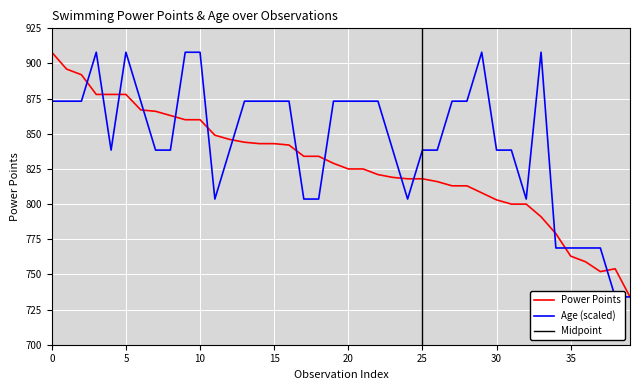

Rank the series by their average value, from highest to lowest.

Age, Power Points